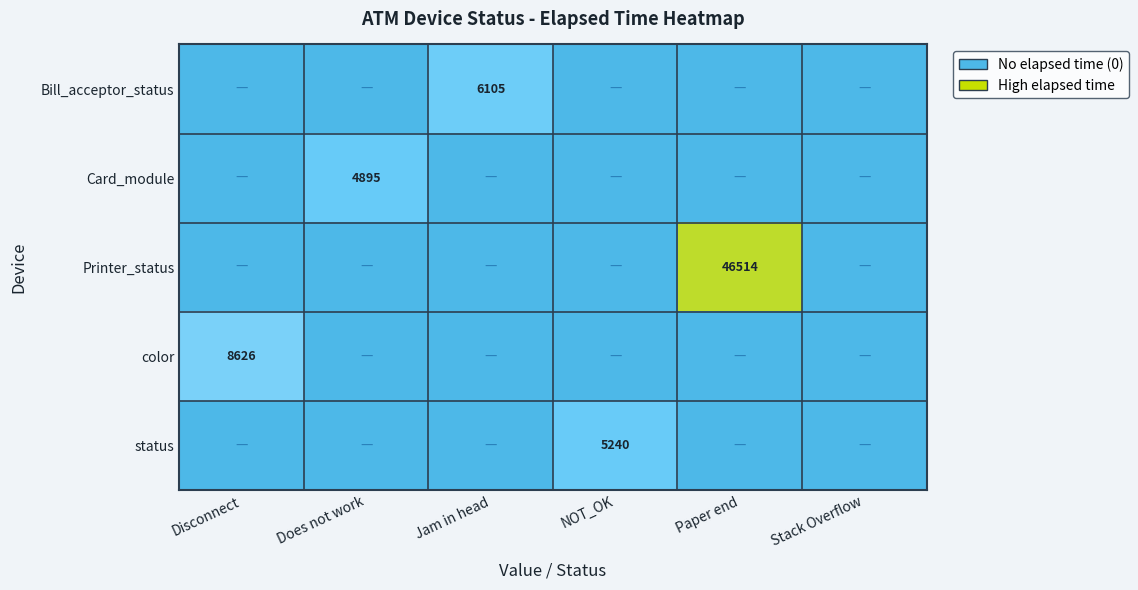

Is it true that color equals 8626.0 at Disconnect?

True